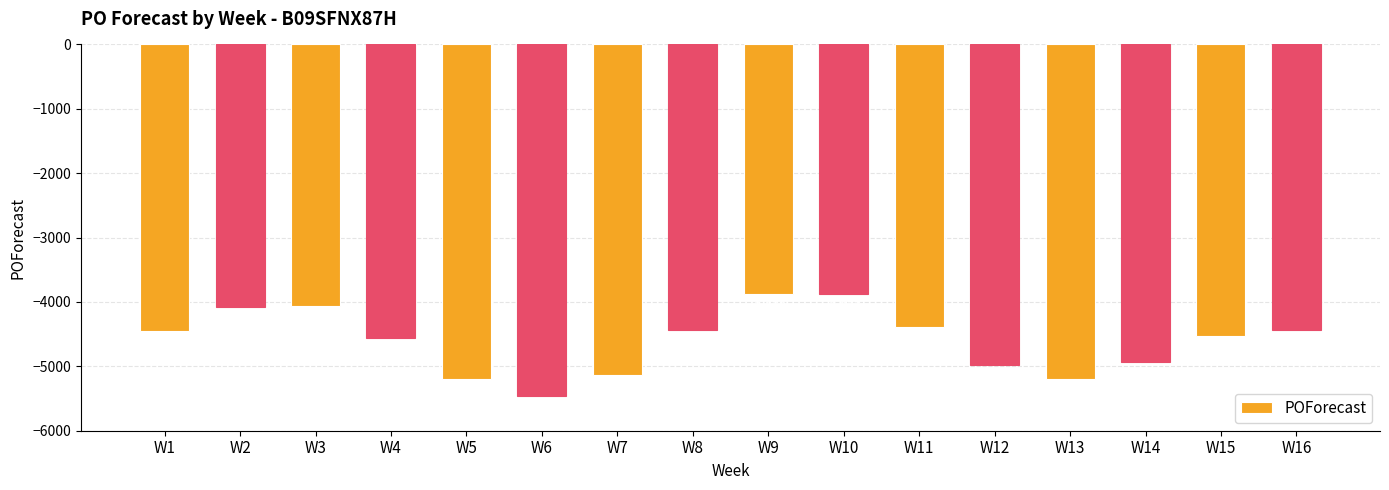

True or false: the data shows -1508 at W1.

False